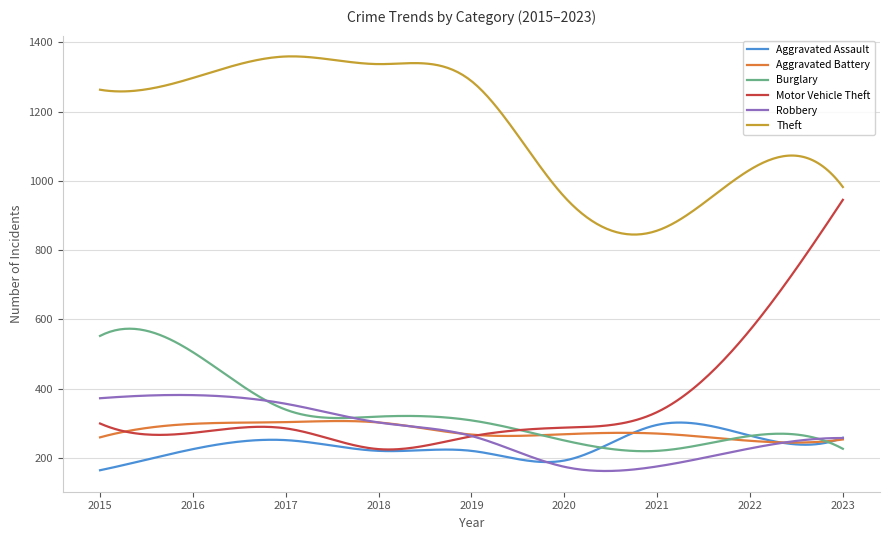

Which series has the largest range (max minus min)?

Motor Vehicle Theft